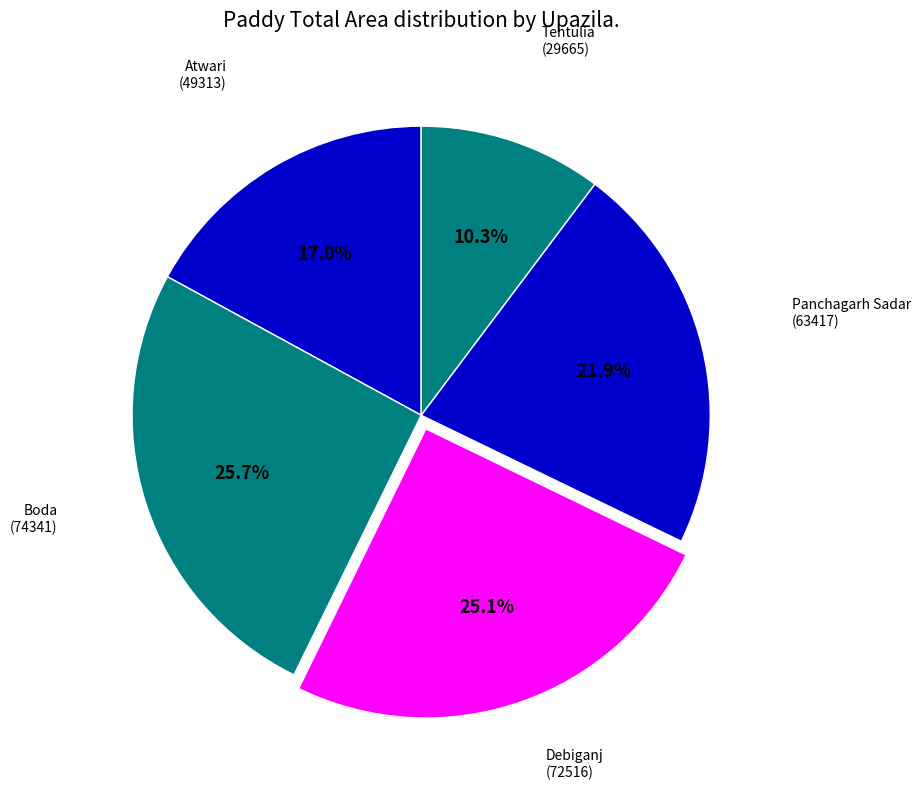

Rank the categories by value from lowest to highest.

Tentulia, Atwari, Panchagarh Sadar, Debiganj, Boda